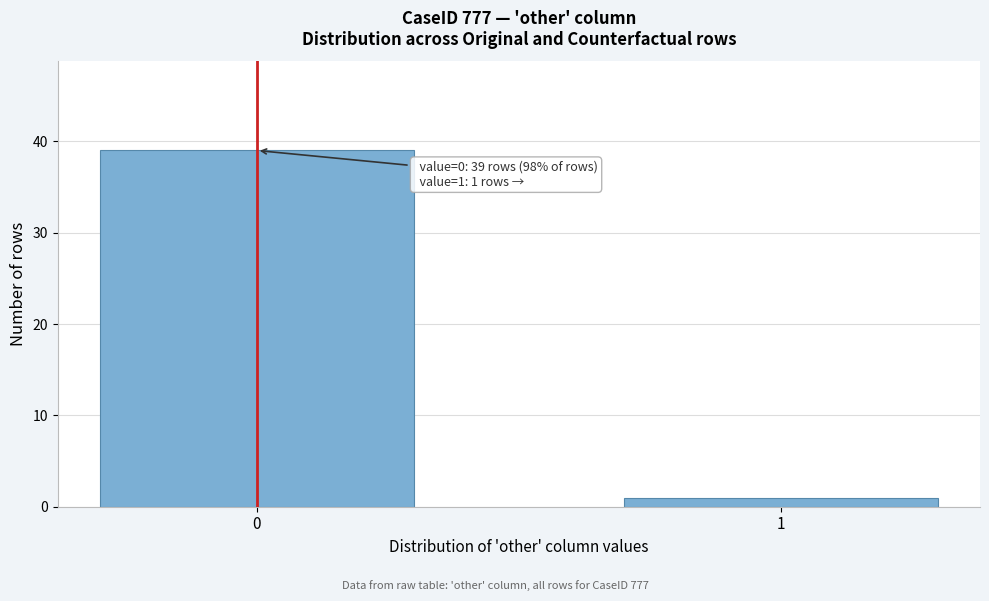

Reading left to right, list all the values displayed in this chart.

39	1